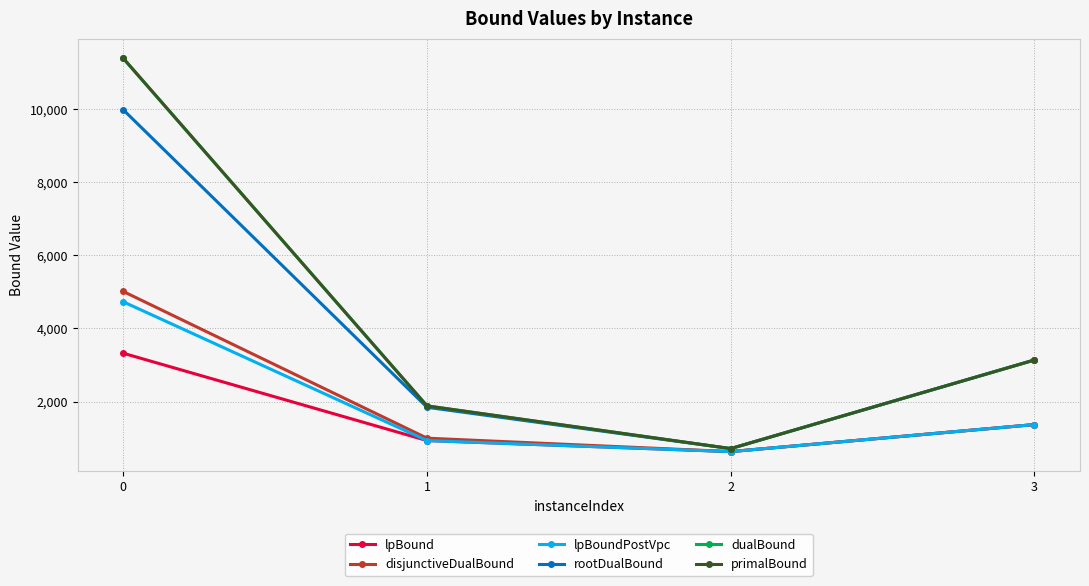

How many lines are shown in the chart?

6